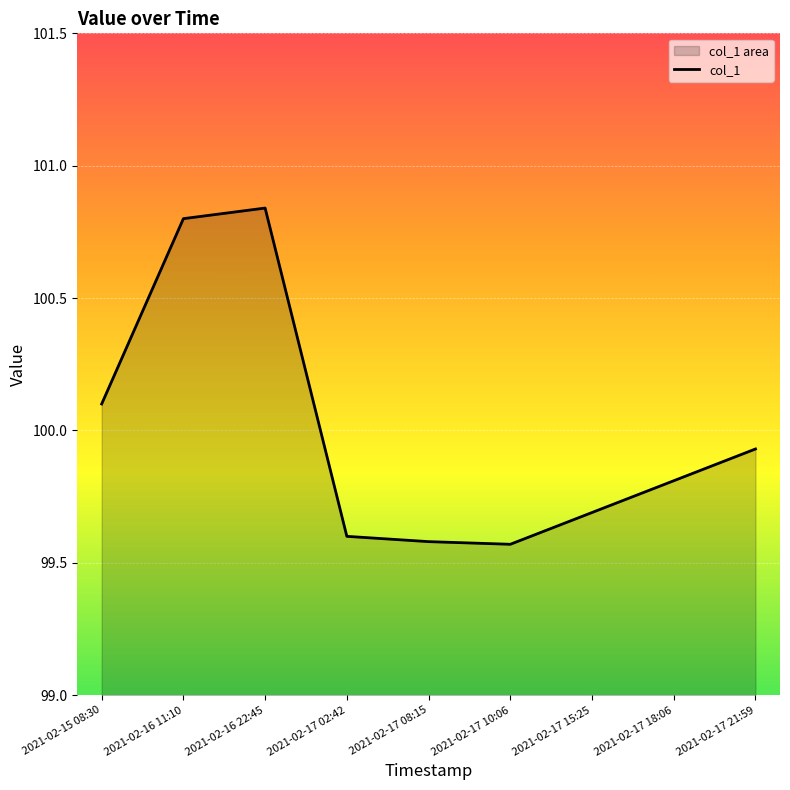

What is the label of the 3rd point from the left?

2021-02-16 22:45